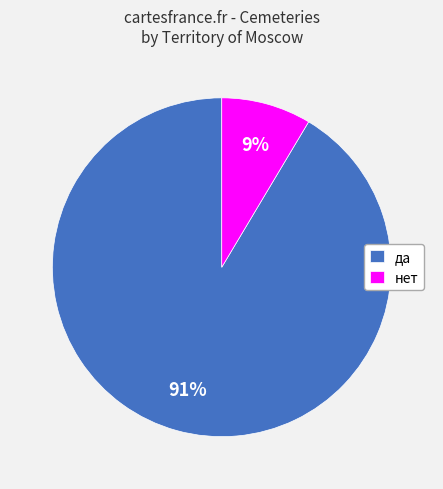

How many segments does this pie chart have?

2